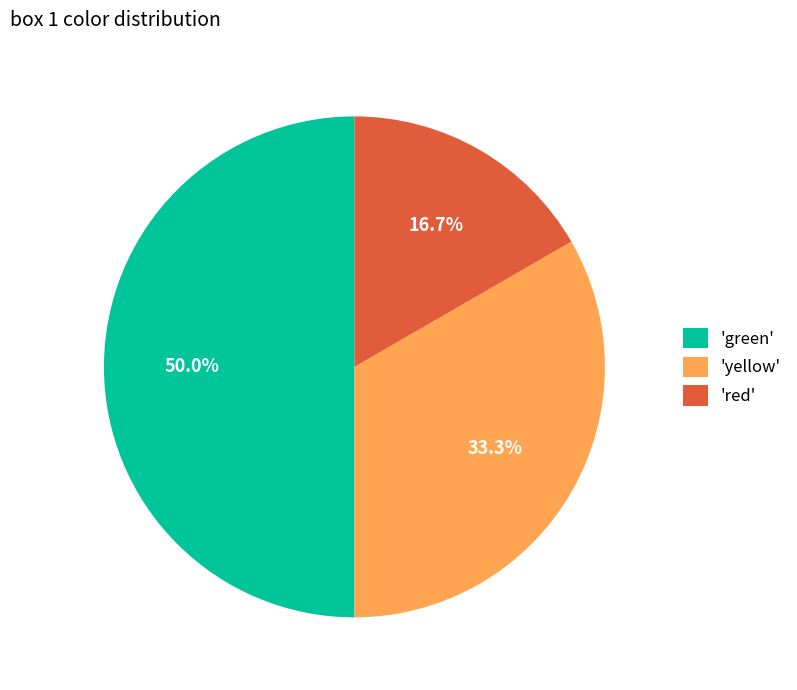

What is the ratio of the value at 'red' to the value at 'green'?

0.3